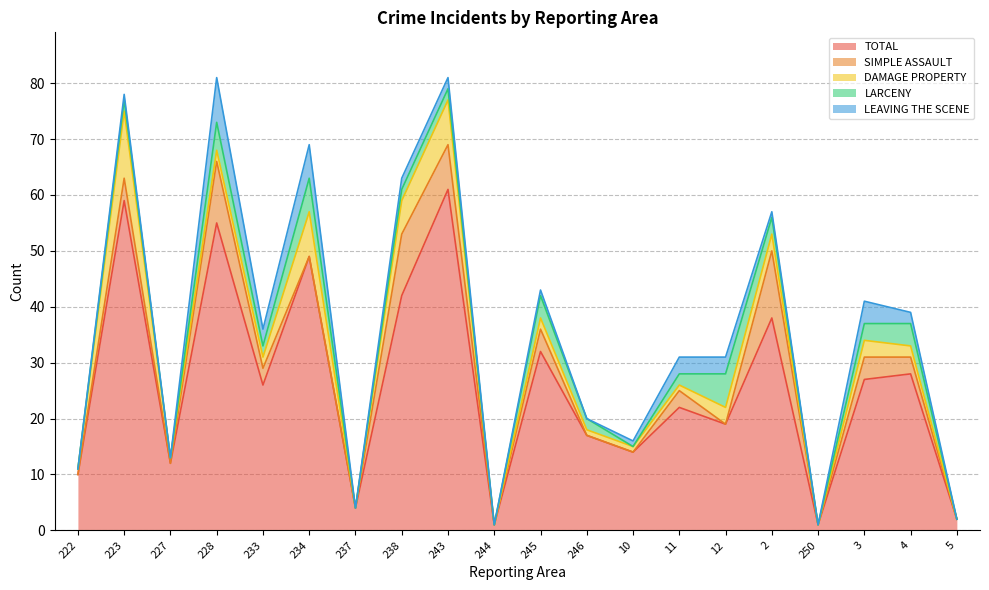

Which series has the largest total across all categories?

TOTAL